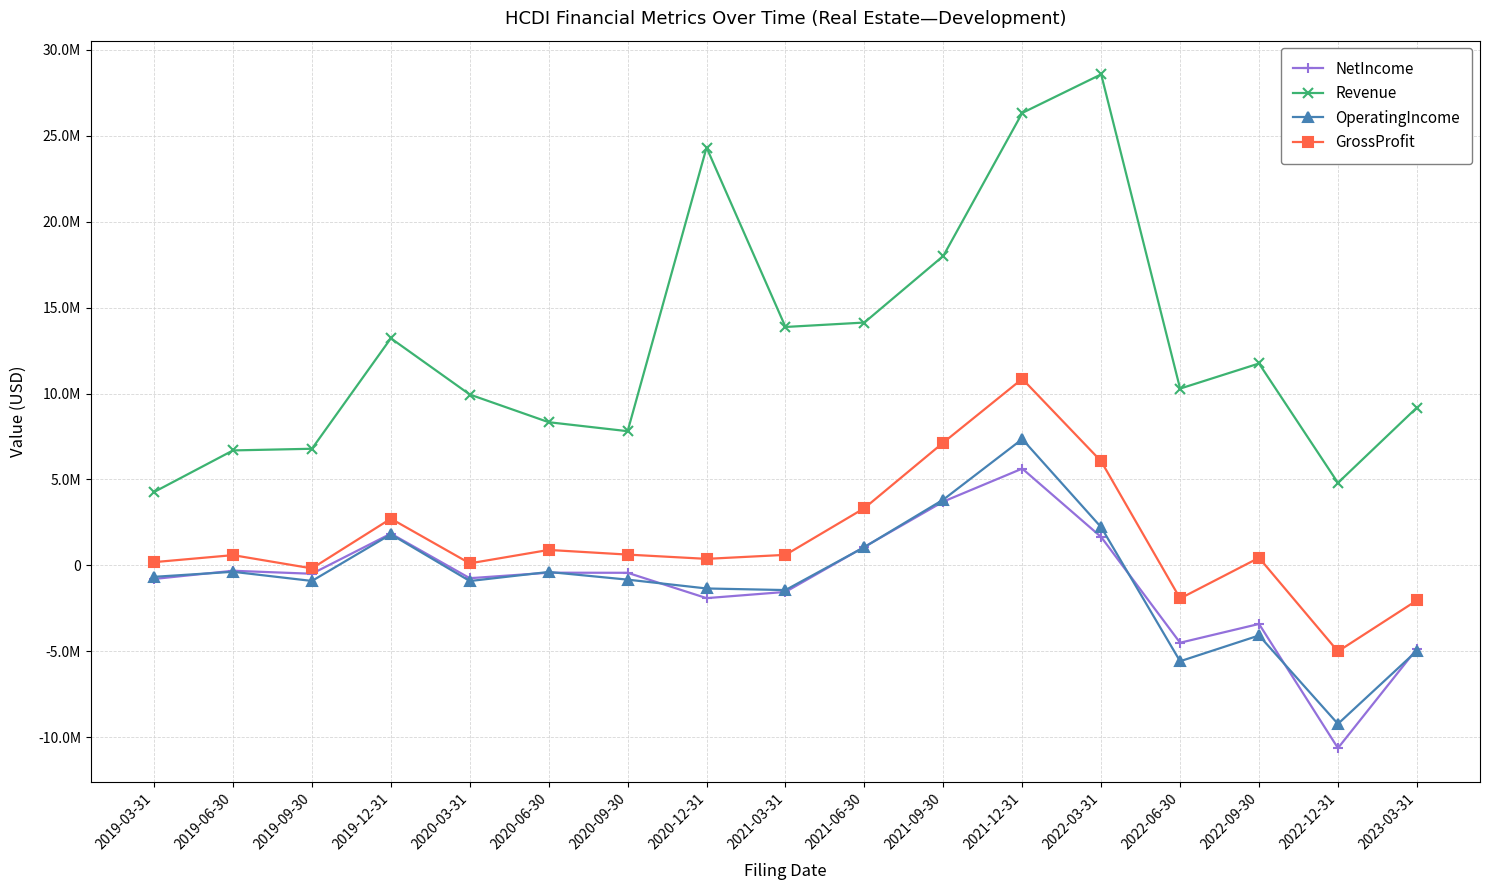

Is it true that Revenue equals 5814415 at 2023-03-31?

False